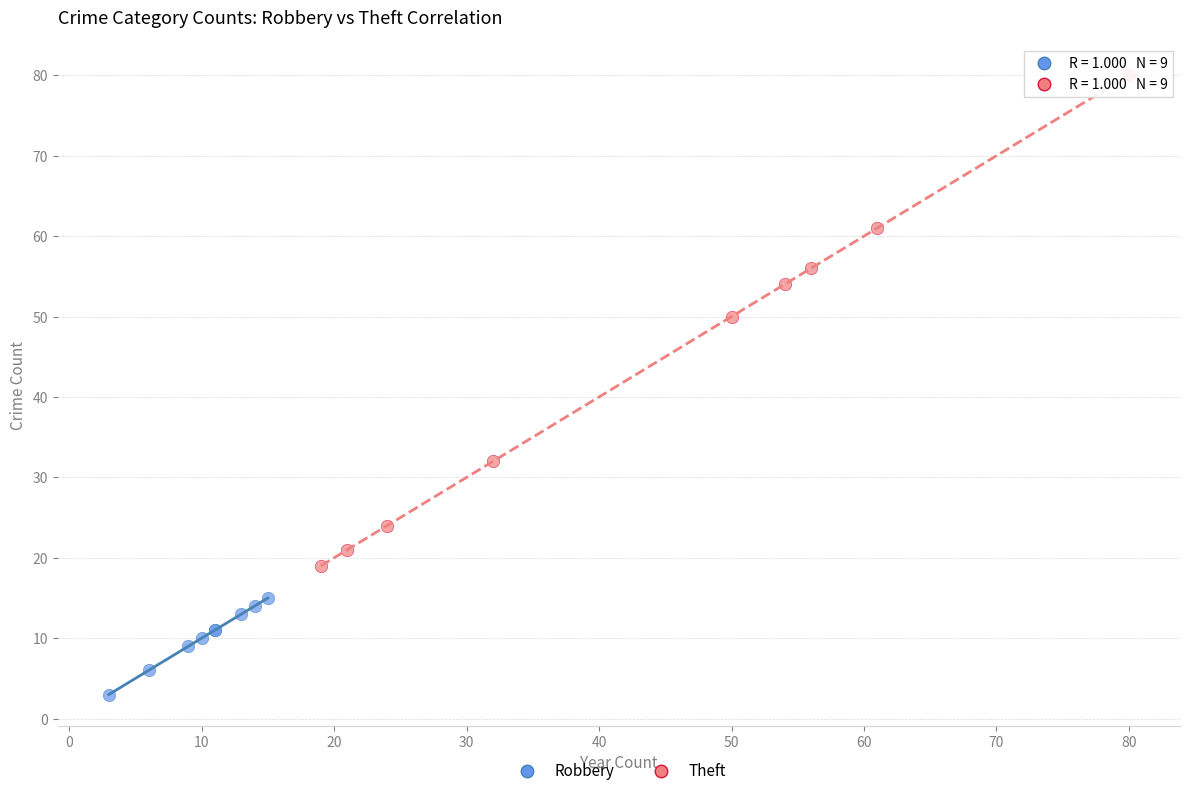

Which series reaches the minimum Y coordinate?

Robbery